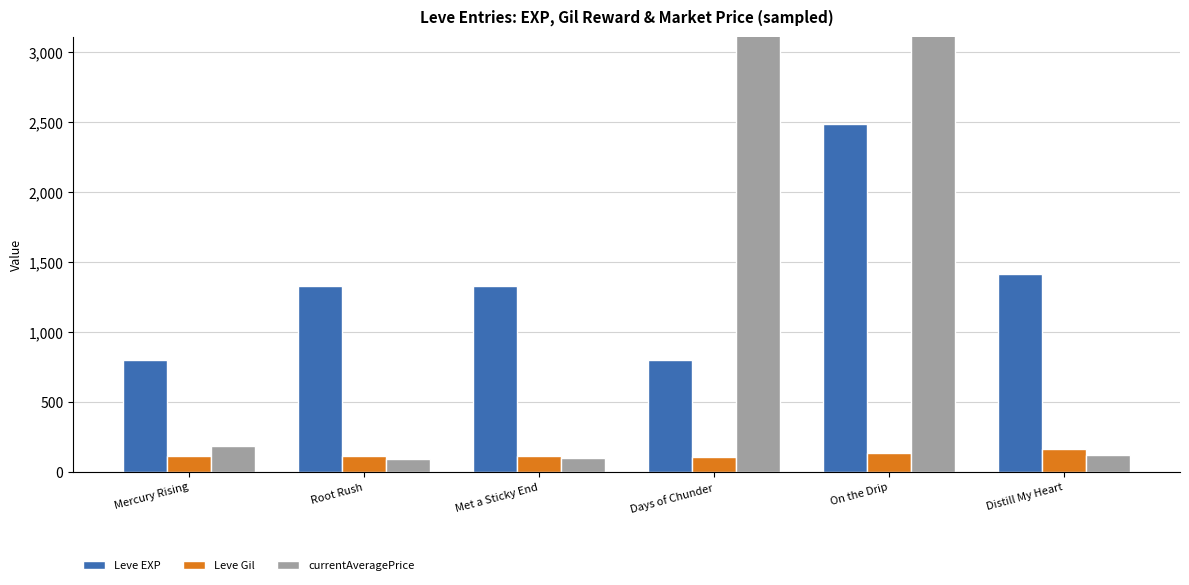

What is the label of the 5th bar from the left?

On the Drip